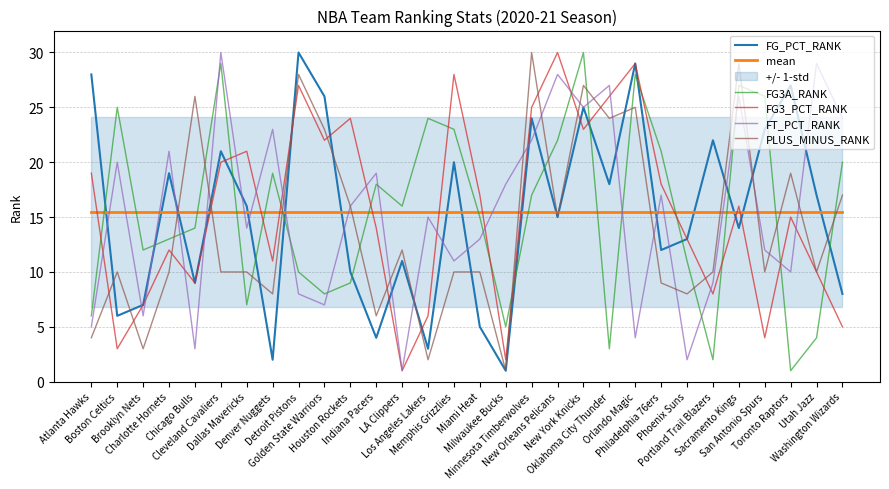

Which series has the largest total across all categories?

FG_PCT_RANK